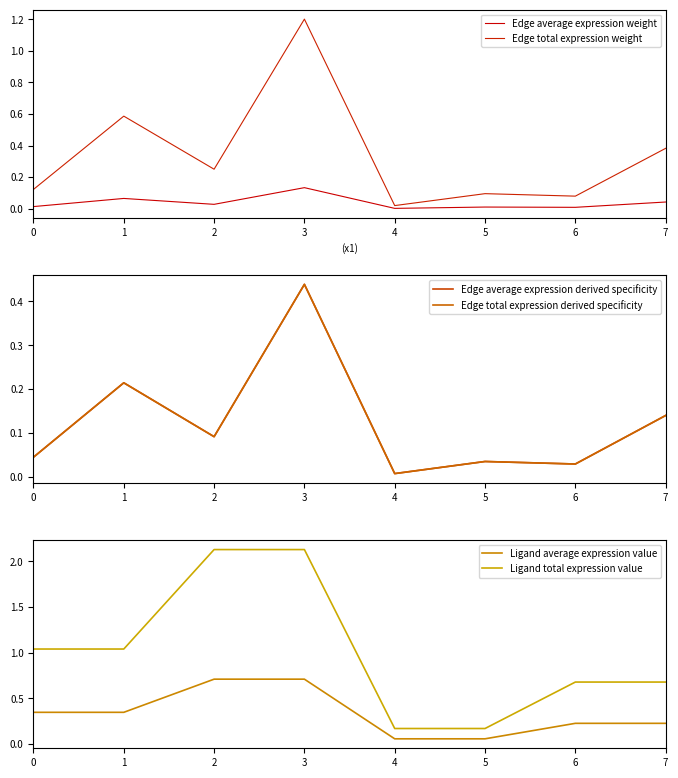

Reading right to left, extract all data points from this chart.

Edge average expression weight: 0.0	0.0	0.0	0.0	0.1	0.0	0.1	0.0
Edge total expression weight: 0.4	0.1	0.1	0.0	1.2	0.3	0.6	0.1
Edge average expression derived specificity: 0.1	0.0	0.0	0.0	0.4	0.1	0.2	0.0
Edge total expression derived specificity: 0.1	0.0	0.0	0.0	0.4	0.1	0.2	0.0
Ligand average expression value: 0.2	0.2	0.1	0.1	0.7	0.7	0.3	0.3
Ligand total expression value: 0.7	0.7	0.2	0.2	2.1	2.1	1.0	1.0